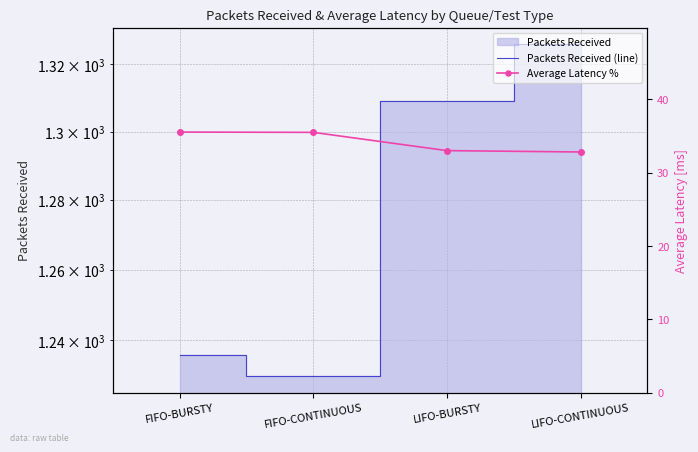

What is the label of the 2nd point from the left?

FIFO-CONTINUOUS